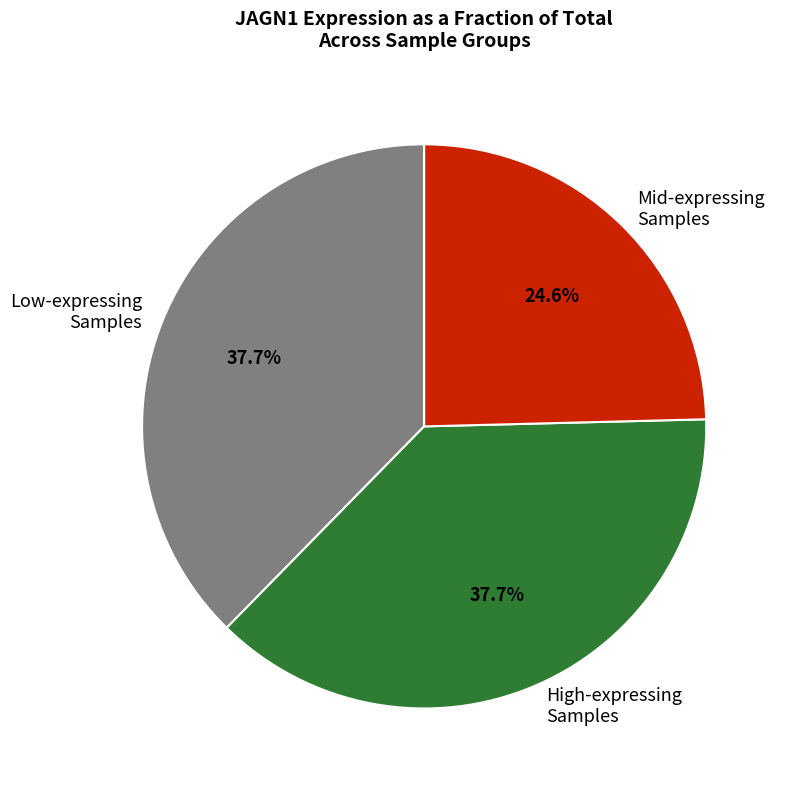

Which has a higher value, Mid-expressing Samples or Low-expressing Samples?

Low-expressing Samples